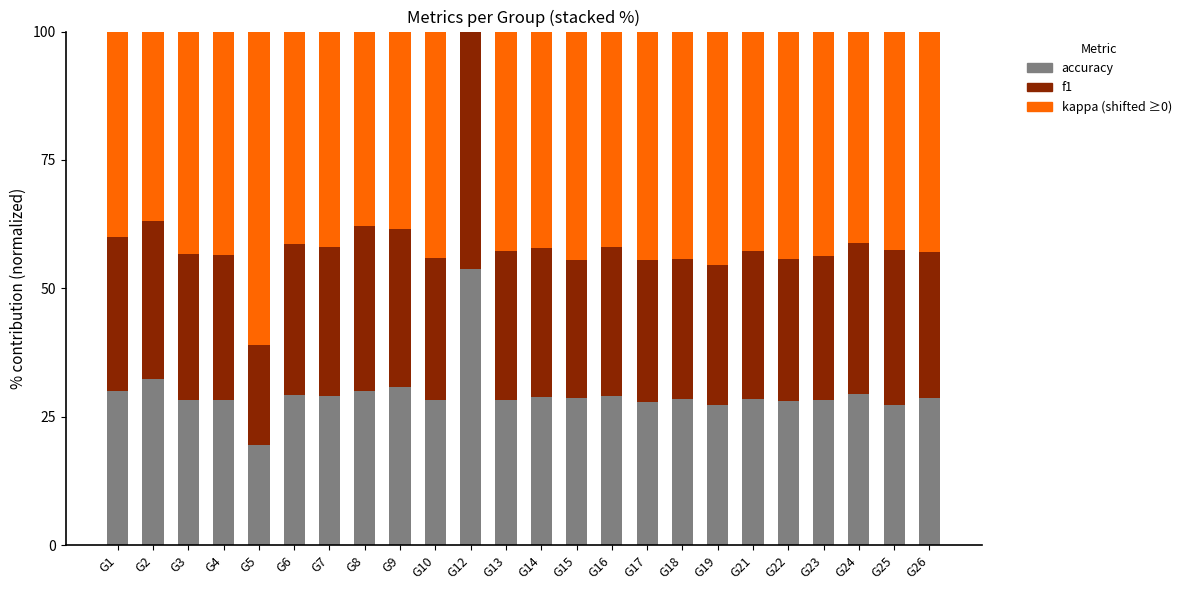

What is the total value across all series at G18?

100.0